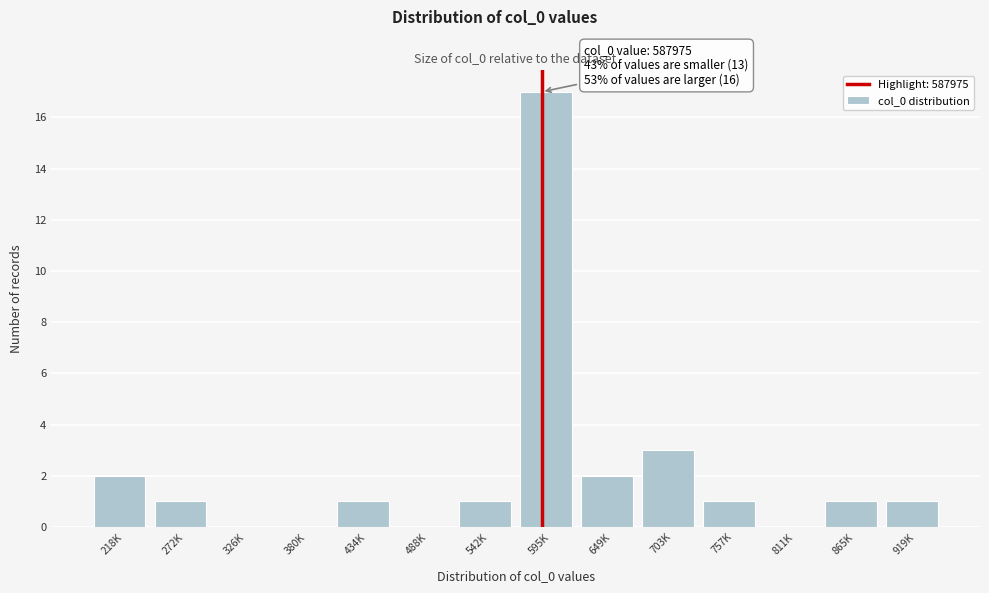

Reading left to right, what are all the values shown in this chart?

218K=2	272K=1	326K=0	380K=0	434K=1	488K=0	542K=1	595K=17	649K=2	703K=3	757K=1	811K=0	865K=1	919K=1